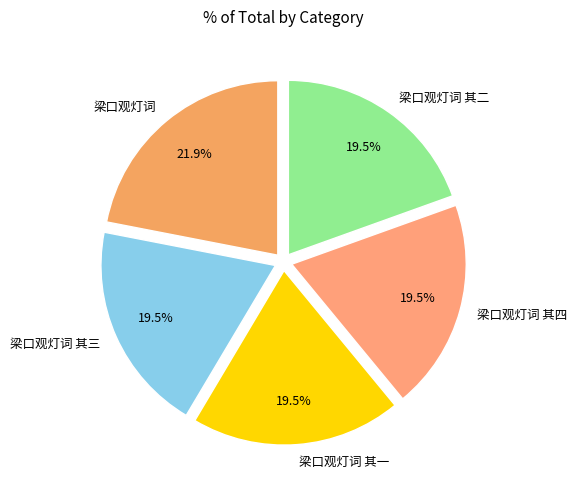

Is it true that 梁口观灯词 其二 is 10% of the pie?

False